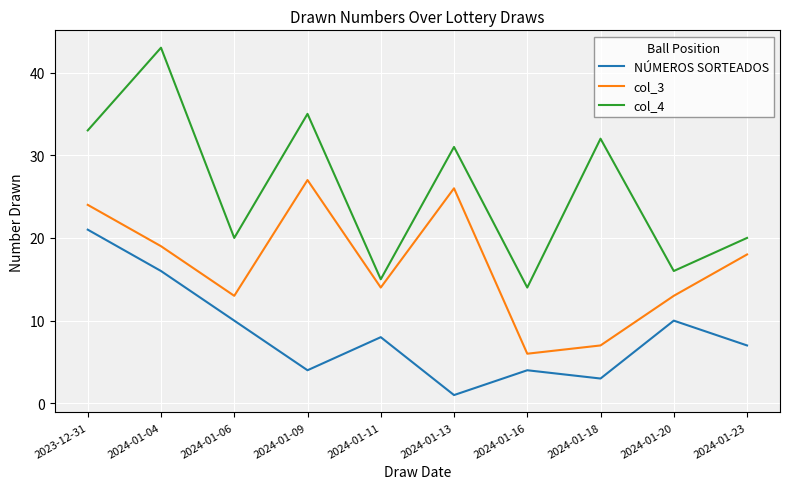

What position from the left is 2024-01-09?

4